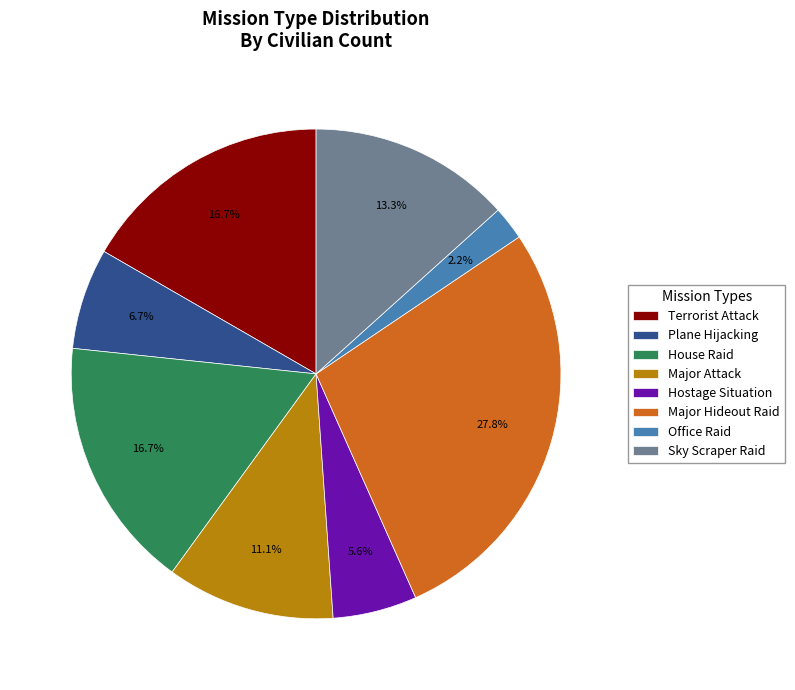

Do Hostage Situation and House Raid together represent more than half of the pie?

No